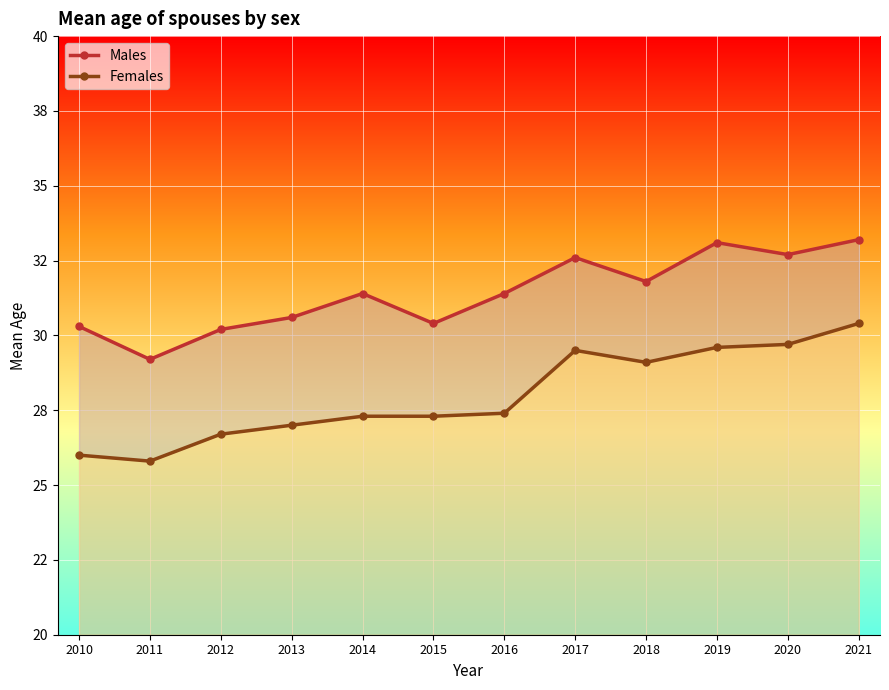

True or false: Females and Males cross at least once.

False